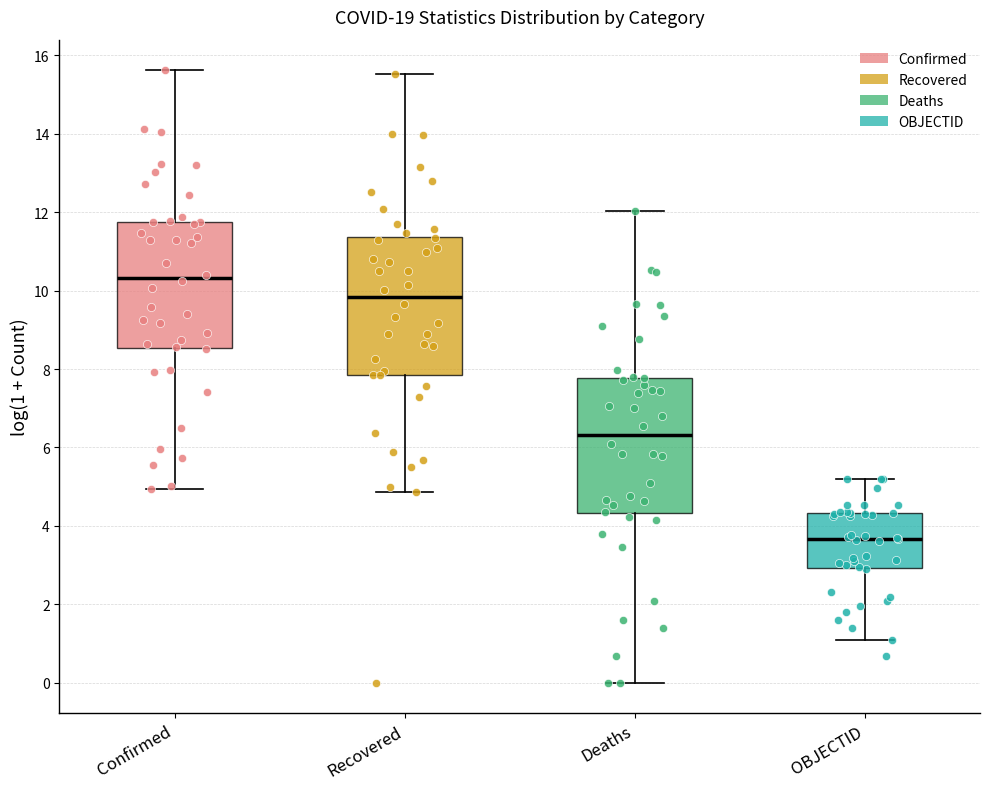

Where does the lower whisker of the box for Recovered end on the y-axis? The values are not printed on the chart, so give them approximately, as read against the axis.

4.8